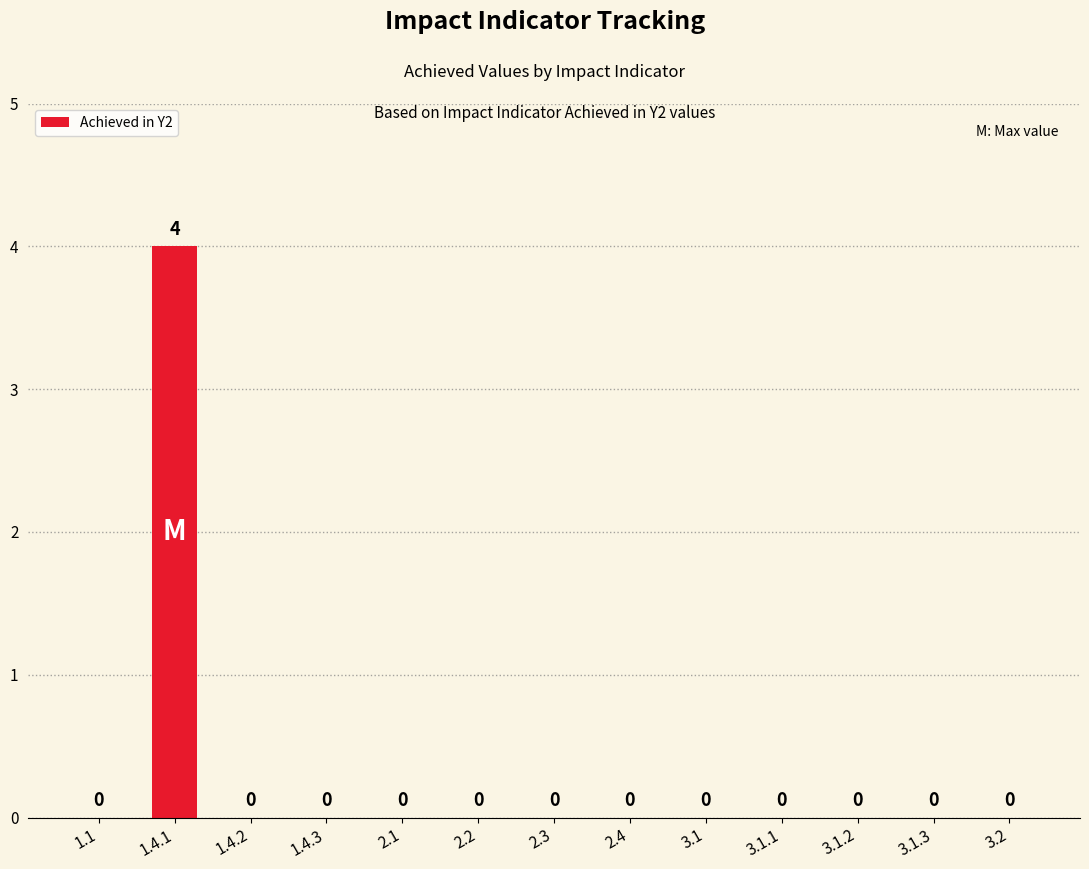

What is the greatest value displayed?

4